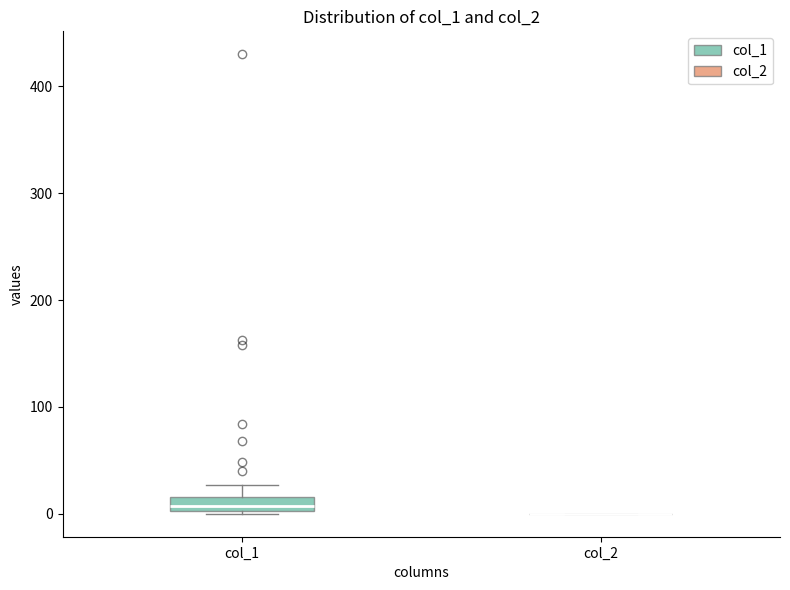

Comparing the boxes themselves (not the whiskers), which one is the tallest?

col_1